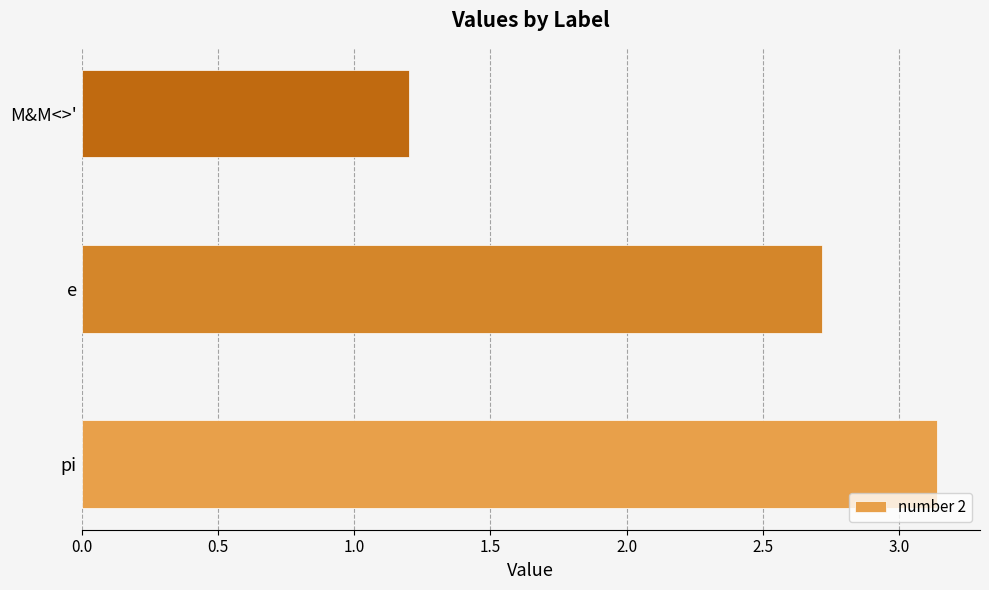

How many bars are there in total?

3